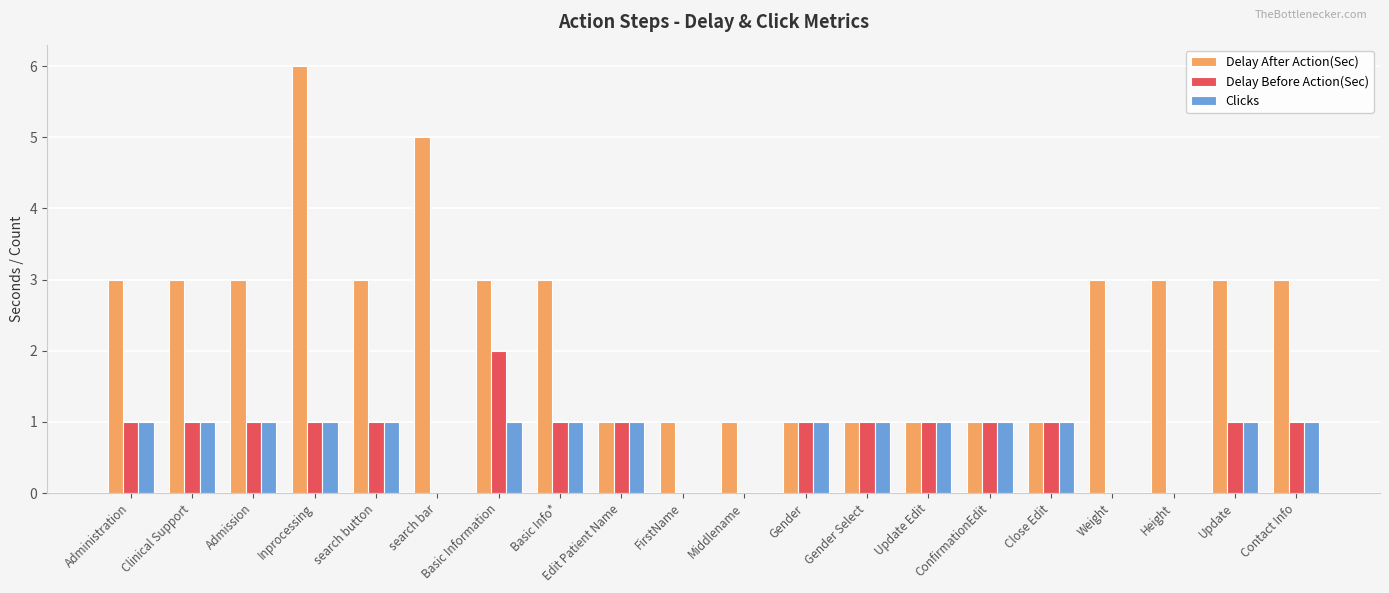

What are all the series names shown in the legend?

Delay After Action(Sec), Delay Before Action(Sec), Clicks